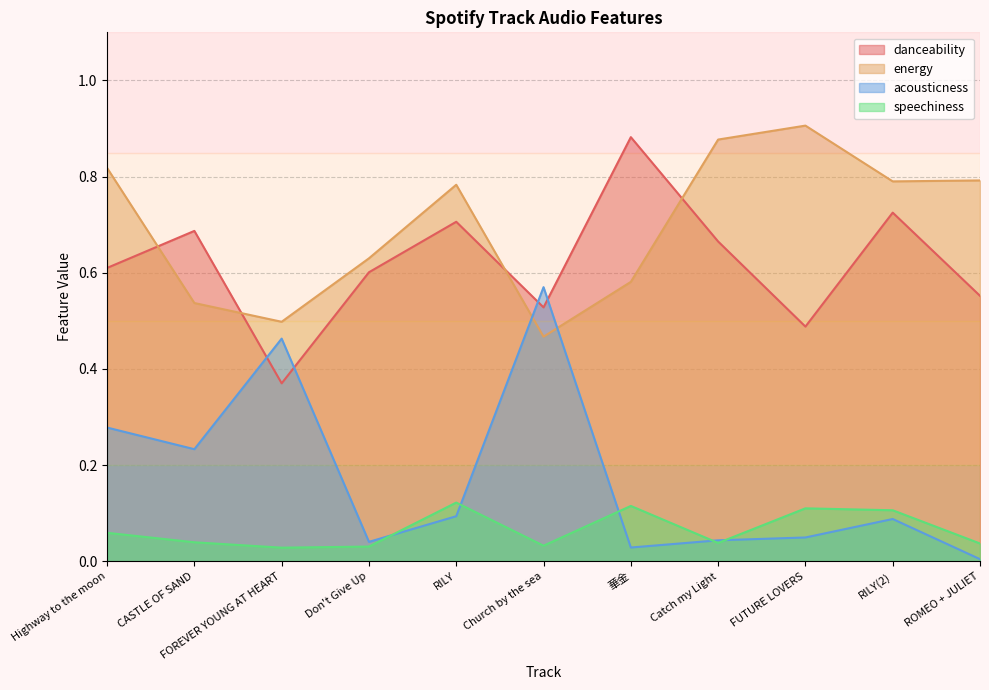

Which label corresponds to the largest value in the chart?

FUTURE LOVERS